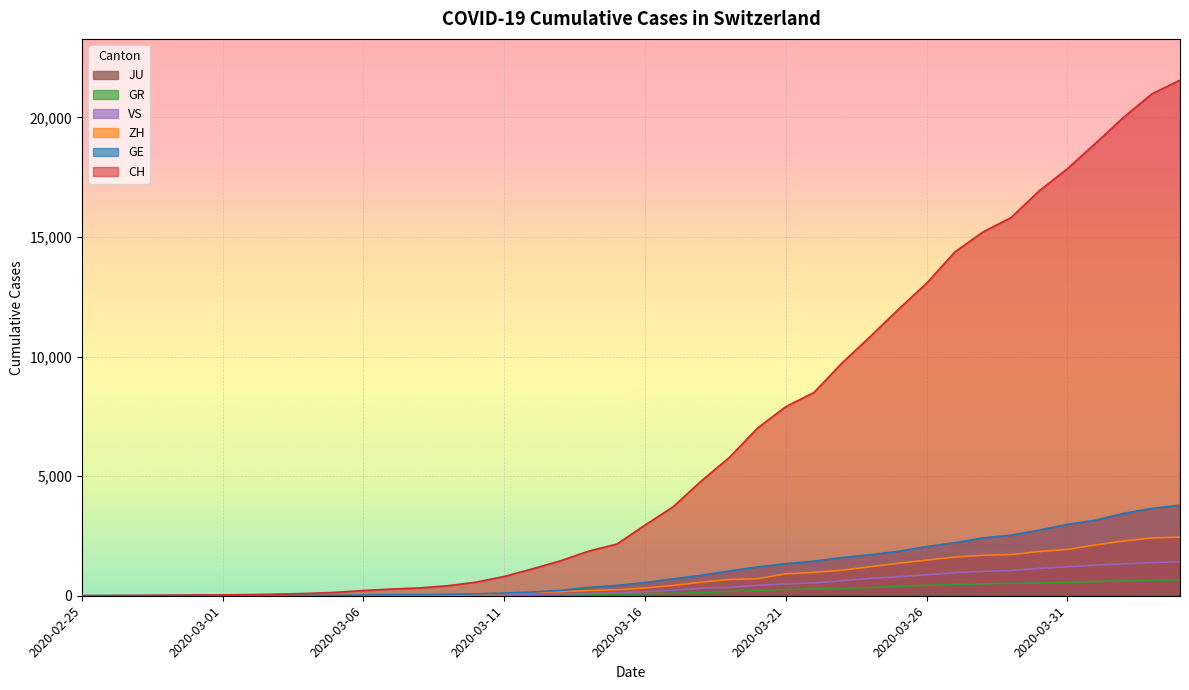

Where is VS nearest to the value 709?

2020-03-24